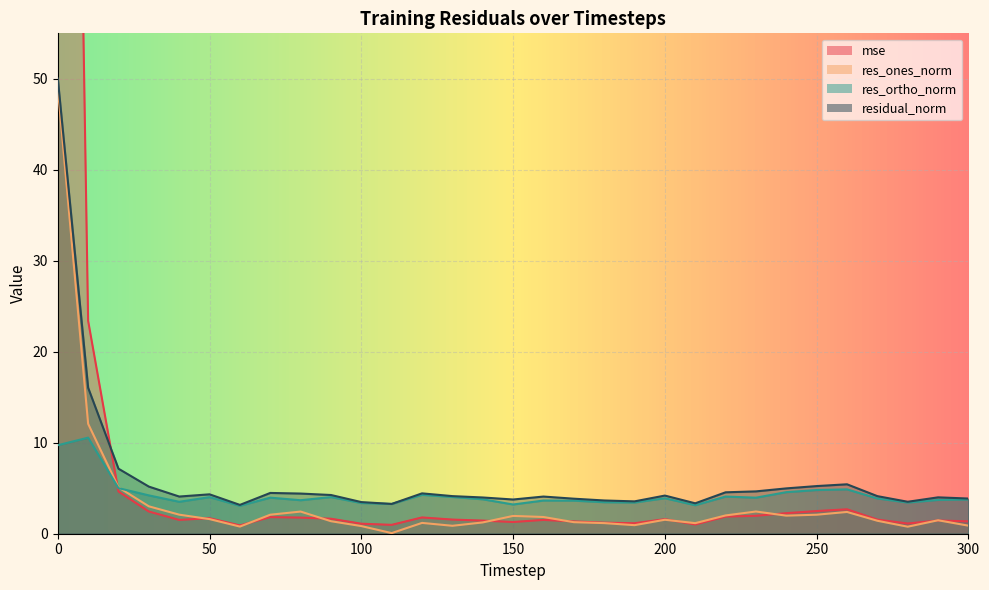

Reading left to right, transcribe all the data shown in this chart.

mse: 227.6	23.4	4.6	2.4	1.5	1.7	0.9	1.8	1.8	1.6	1.1	1.0	1.8	1.6	1.4	1.3	1.5	1.3	1.2	1.1	1.6	1.0	1.9	2.0	2.3	2.5	2.7	1.6	1.1	1.5	1.4
res_ones_norm: 49.1	12.1	5.1	3.0	2.1	1.6	0.8	2.1	2.4	1.4	0.8	0.1	1.2	0.9	1.2	2.0	1.8	1.3	1.2	0.9	1.5	1.2	2.0	2.4	2.0	2.1	2.4	1.4	0.8	1.5	0.9
res_ortho_norm: 9.7	10.6	5.0	4.2	3.5	4.0	3.1	4.0	3.7	4.0	3.4	3.3	4.3	4.0	3.8	3.2	3.6	3.6	3.5	3.4	3.9	3.1	4.1	4.0	4.6	4.8	4.9	3.9	3.4	3.7	3.8
residual_norm: 50.0	16.0	7.1	5.2	4.1	4.3	3.2	4.5	4.4	4.3	3.5	3.3	4.4	4.1	4.0	3.8	4.1	3.9	3.7	3.6	4.2	3.3	4.6	4.7	5.0	5.2	5.4	4.1	3.5	4.0	3.9